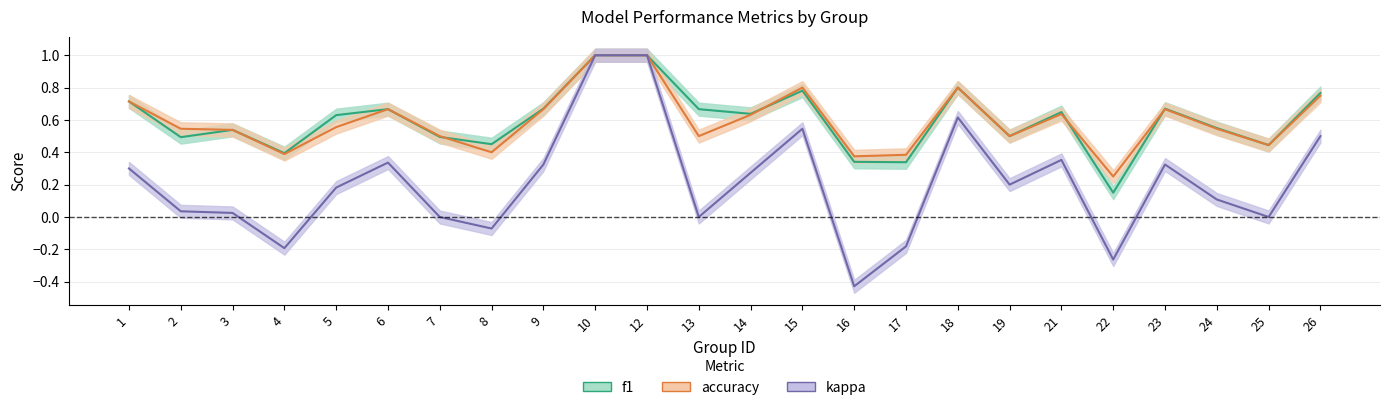

What is the approximate value of f1 at 21?

0.6